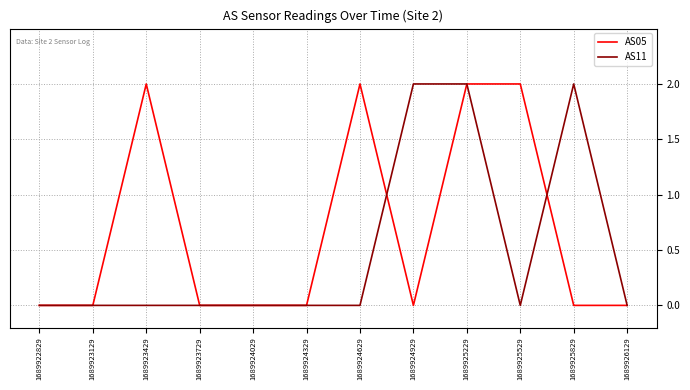

At 1689923429, list the series in order from largest to smallest.

AS05, AS11